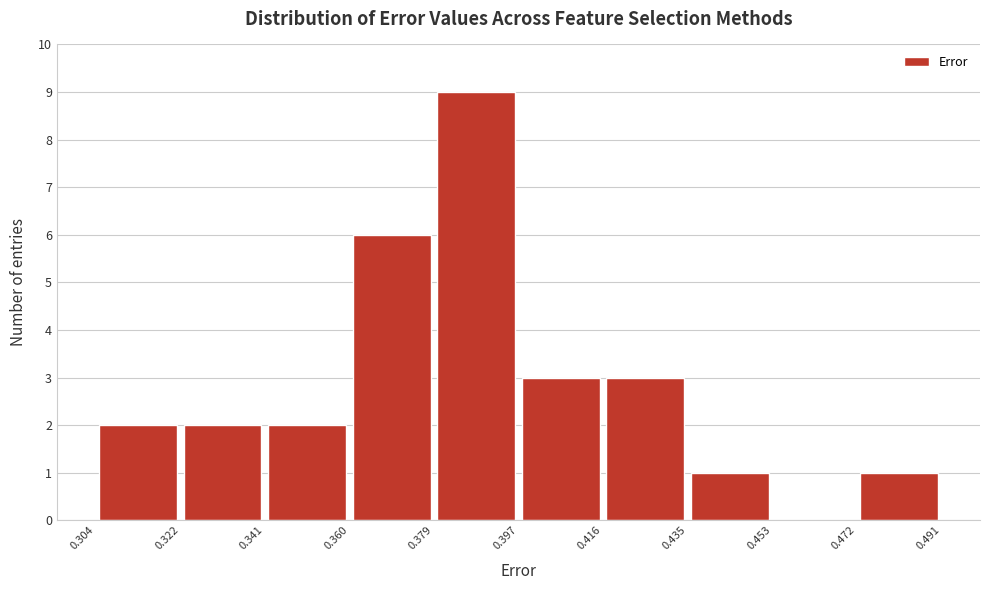

What is the height of the bar covering 0.360 to 0.379 on the x-axis? The values are not printed on the chart, so give them approximately, as read against the axis.

6